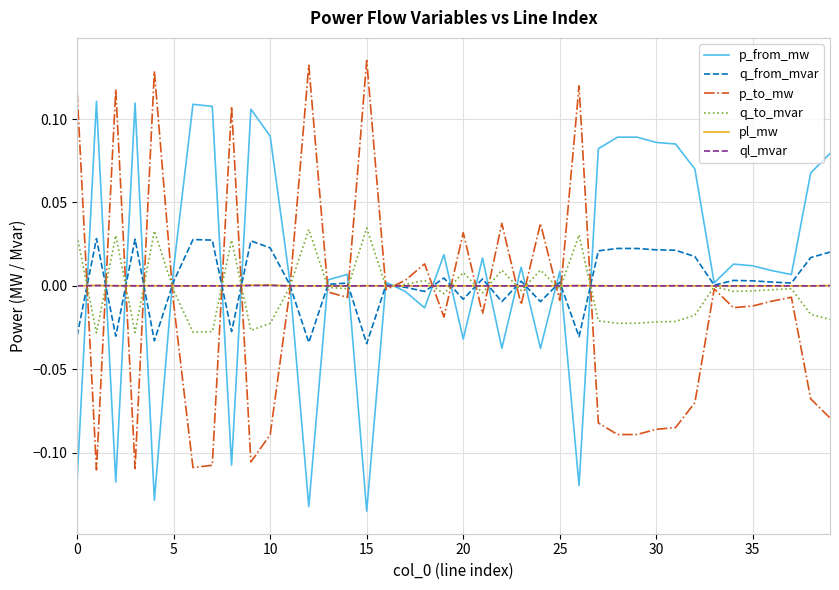

What are all the series names shown in the legend?

p_from_mw, q_from_mvar, p_to_mw, q_to_mvar, pl_mw, ql_mvar